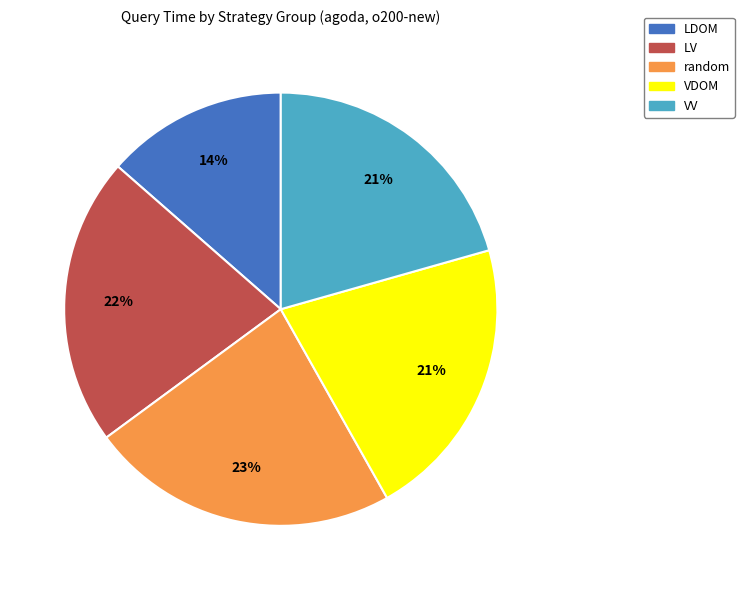

Is LV the majority of the pie?

No